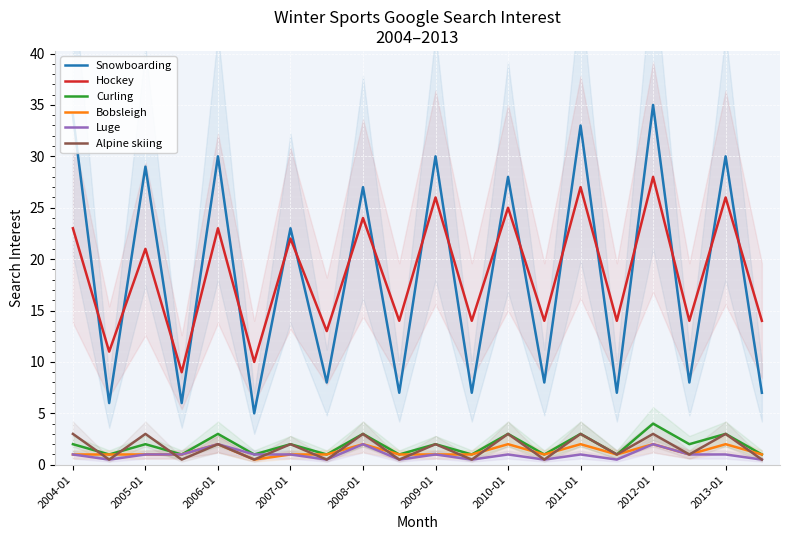

The value of Luge at 2006-01 is 2.0. True or false?

True